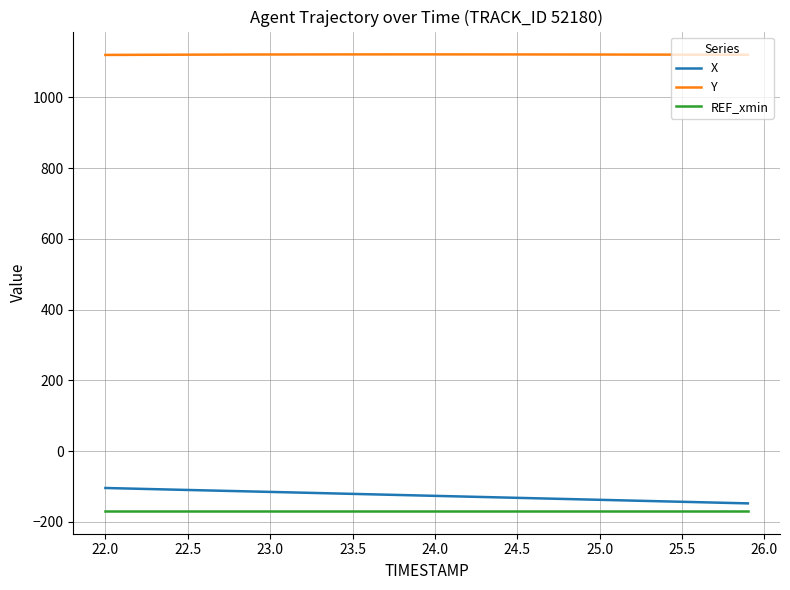

Which series has the largest total across all categories?

Y